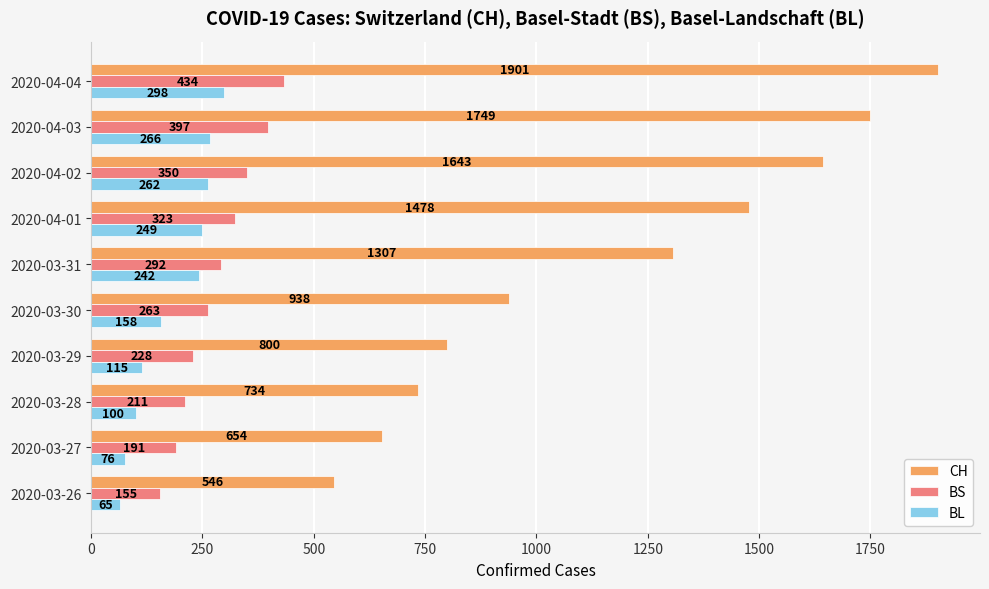

At which category is the sum across all series the highest?

2020-04-04